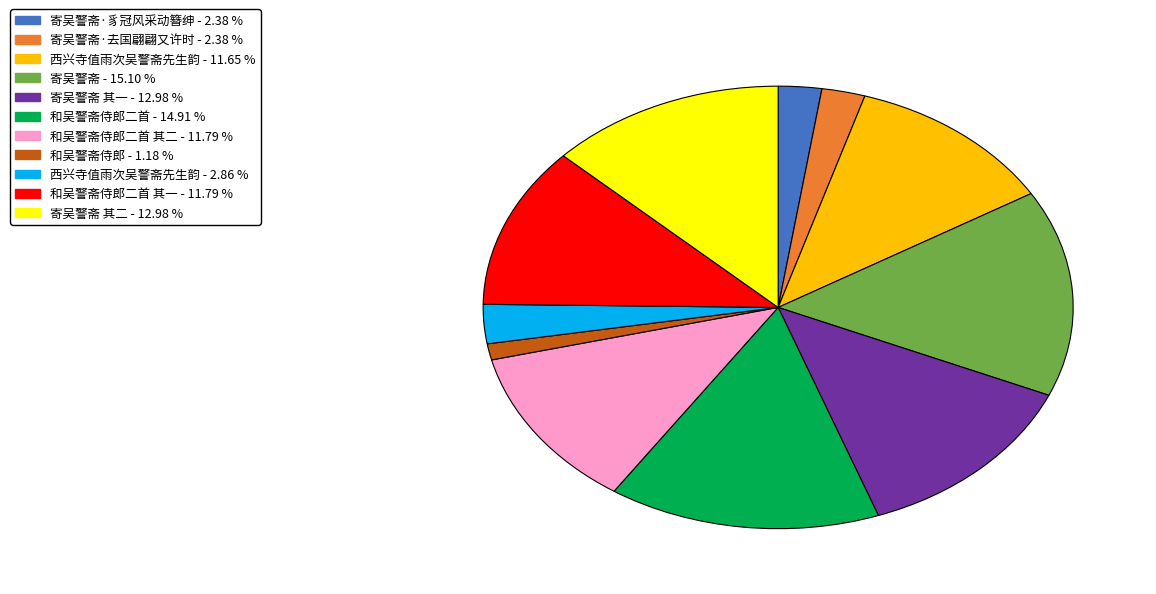

Is there any slice that represents more than half of the pie?

No